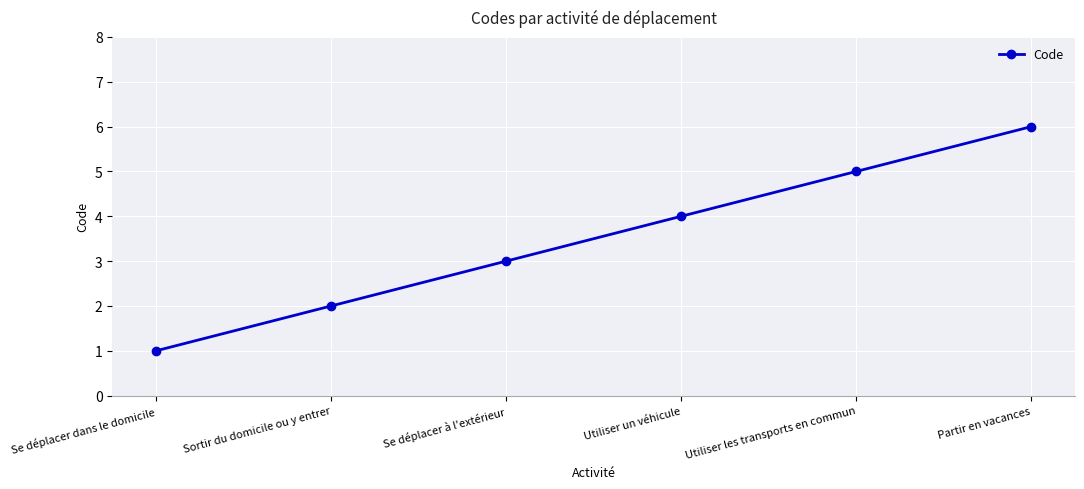

Reading left to right, transcribe all the data shown in this chart.

1	2	3	4	5	6